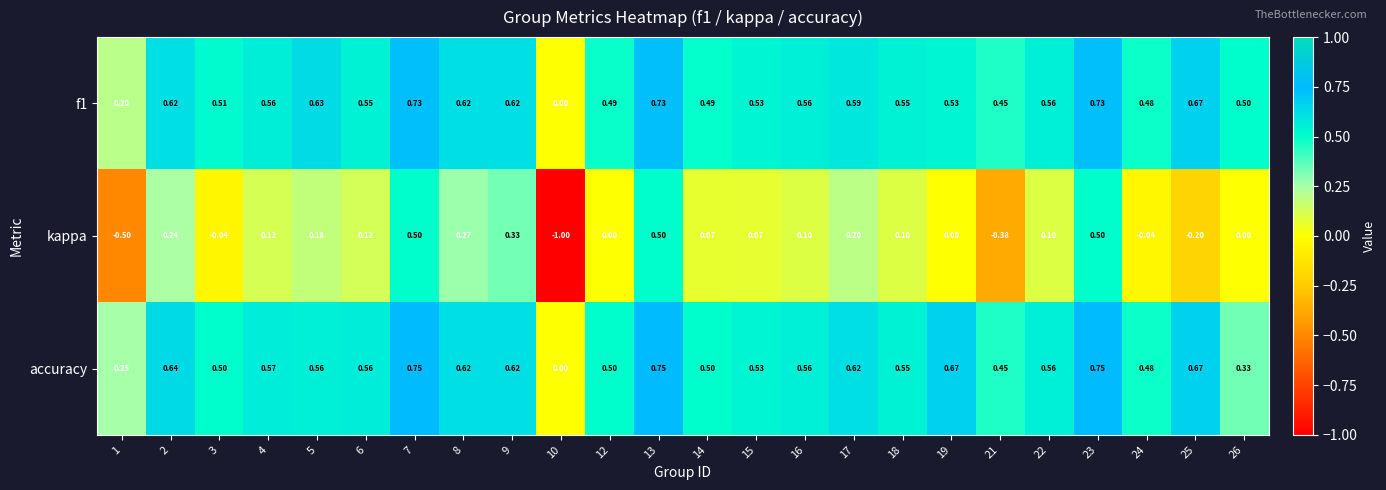

What is the total value across all series at 9?

1.6